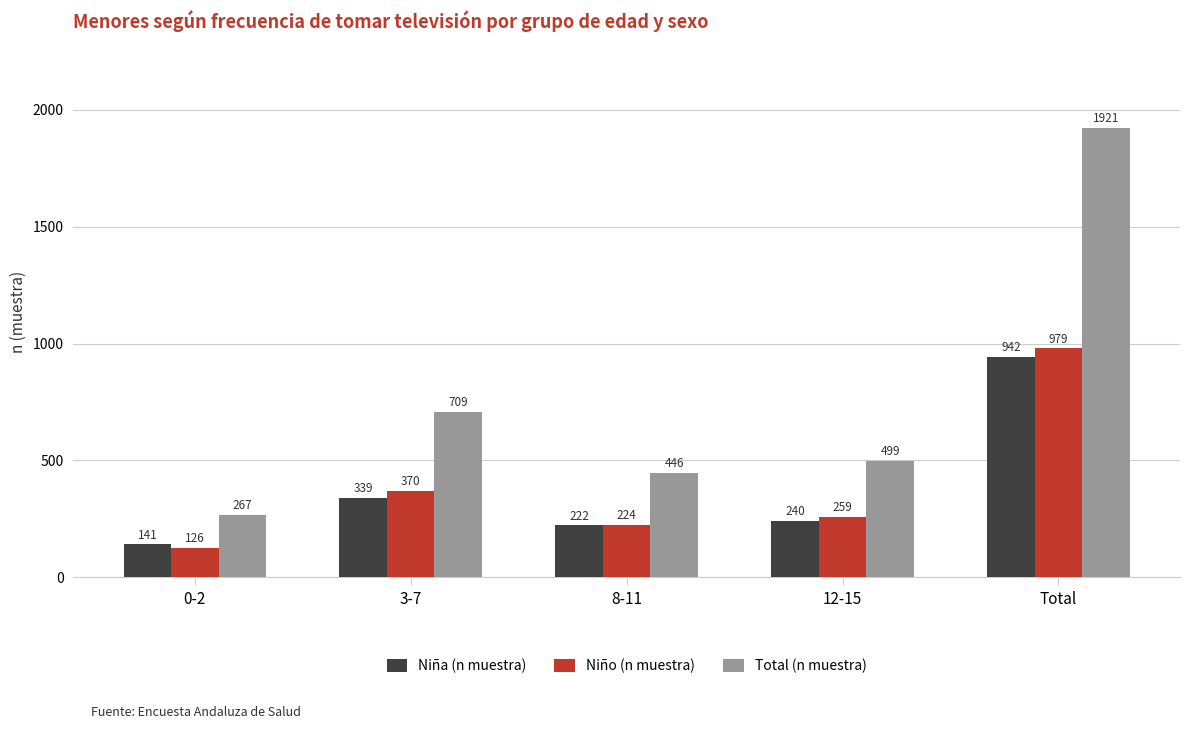

What is the difference between the highest and lowest values at 3-7?

370